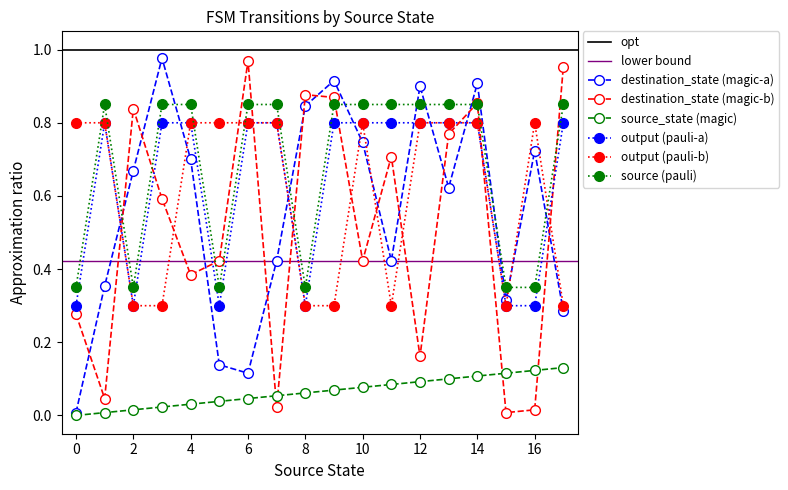

True or false: output (a) and source_state (a) cross at least once.

False